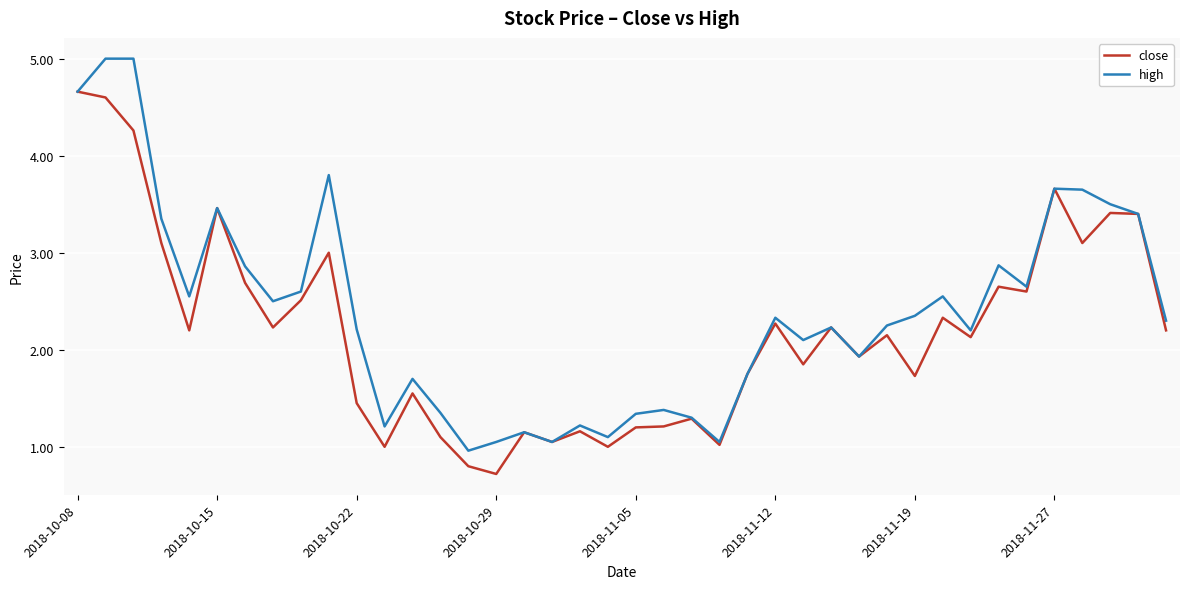

What is the maximum value shown in the chart?

5.0